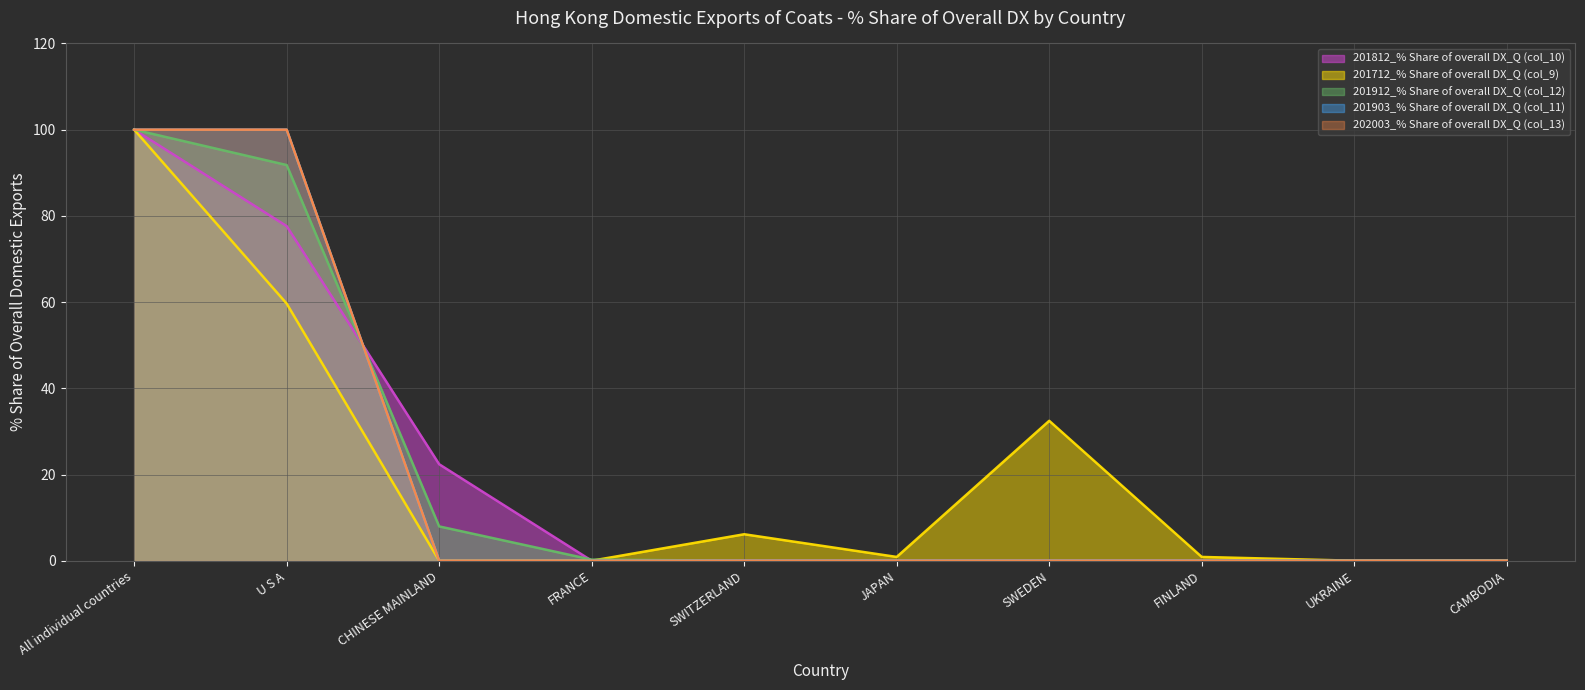

The value of 201903_% Share of overall DX_Q (col_11) at All individual countries is 100.0. True or false?

True